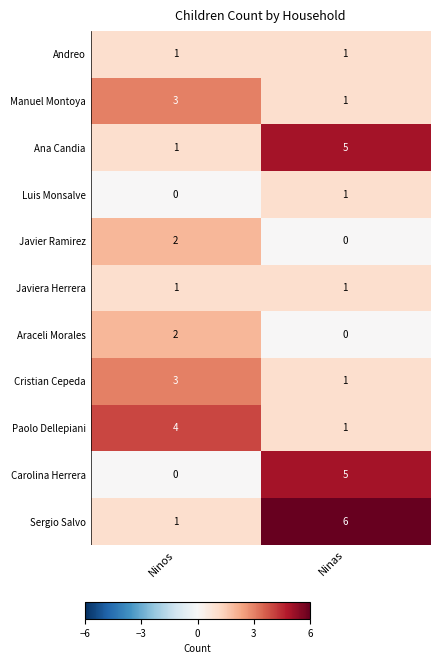

Reading right to left, extract all data points from this chart.

Andreo: Ninas=1	Ninos=1
Manuel Montoya: Ninas=1	Ninos=3
Ana Candia: Ninas=5	Ninos=1
Luis Monsalve: Ninas=1	Ninos=0
Javier Ramirez: Ninas=0	Ninos=2
Javiera Herrera: Ninas=1	Ninos=1
Araceli Morales: Ninas=0	Ninos=2
Cristian Cepeda: Ninas=1	Ninos=3
Paolo Dellepiani: Ninas=1	Ninos=4
Carolina Herrera: Ninas=5	Ninos=0
Sergio Salvo: Ninas=6	Ninos=1